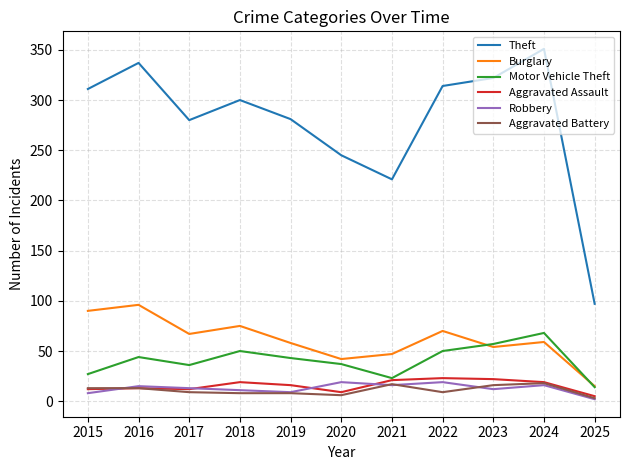

Where is Theft nearest to the value 224?

2021